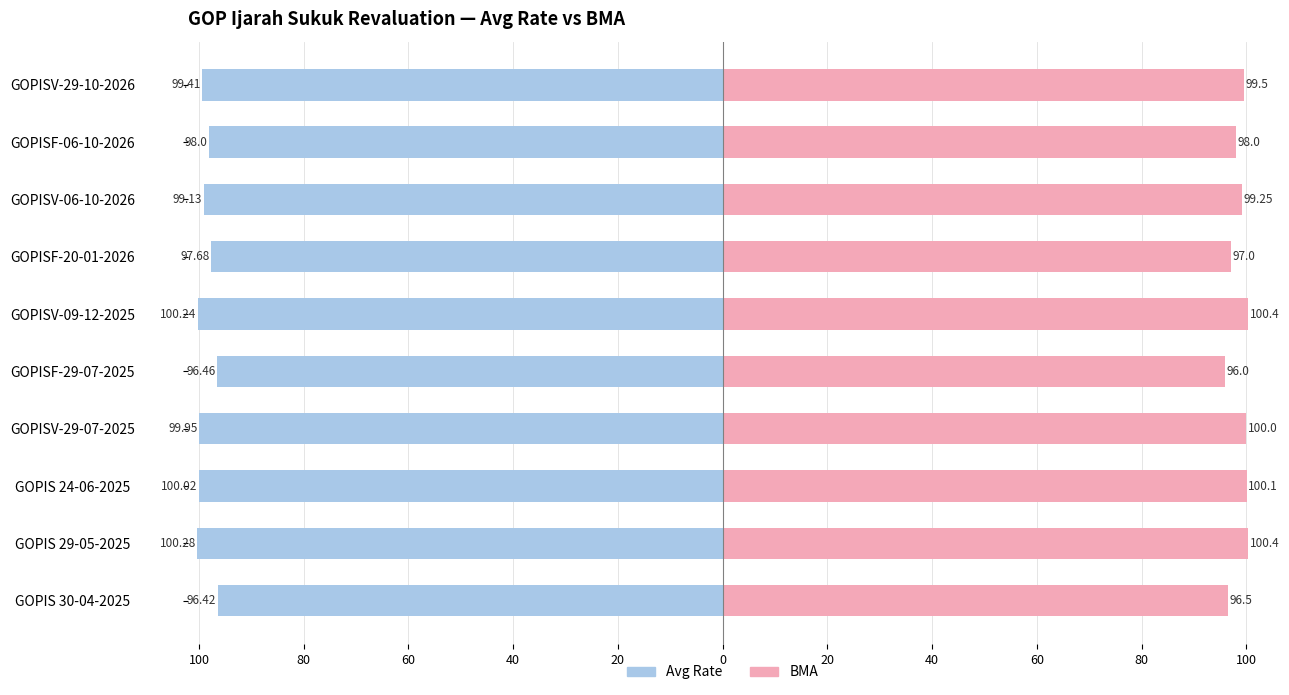

What is the value of the BMA bar at the 9th from the left?

100.1